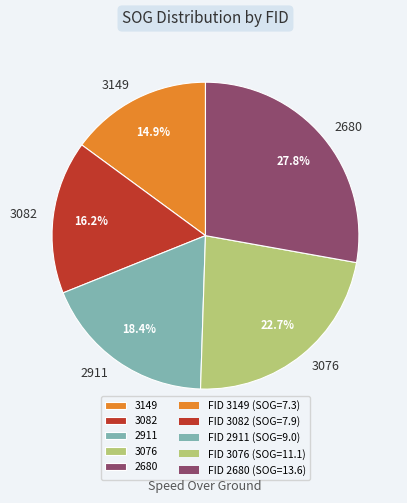

Between 3076 and 2680, which is larger?

2680